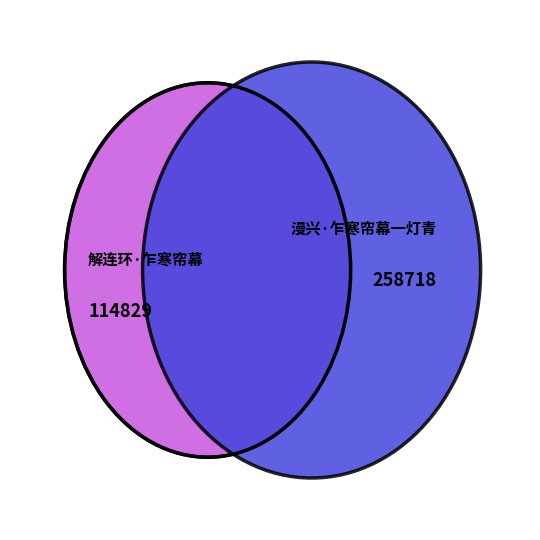

What percentage is NOT represented by 解连环·乍寒帘幕?

69.3%